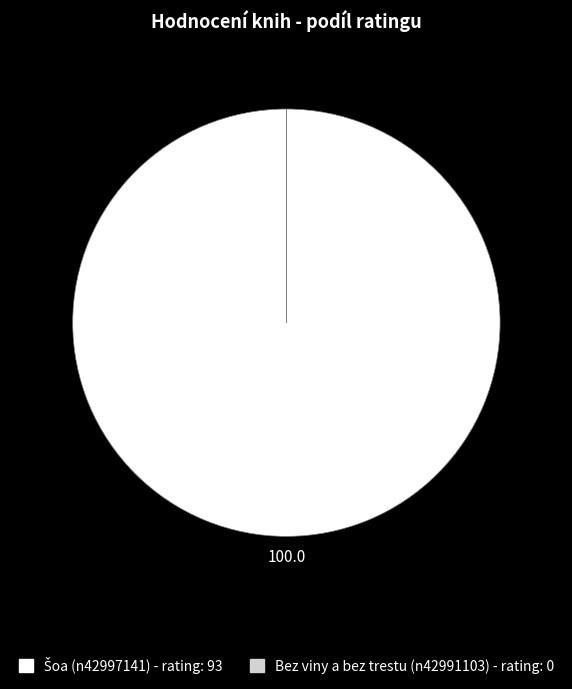

Does any single category account for the majority?

Yes